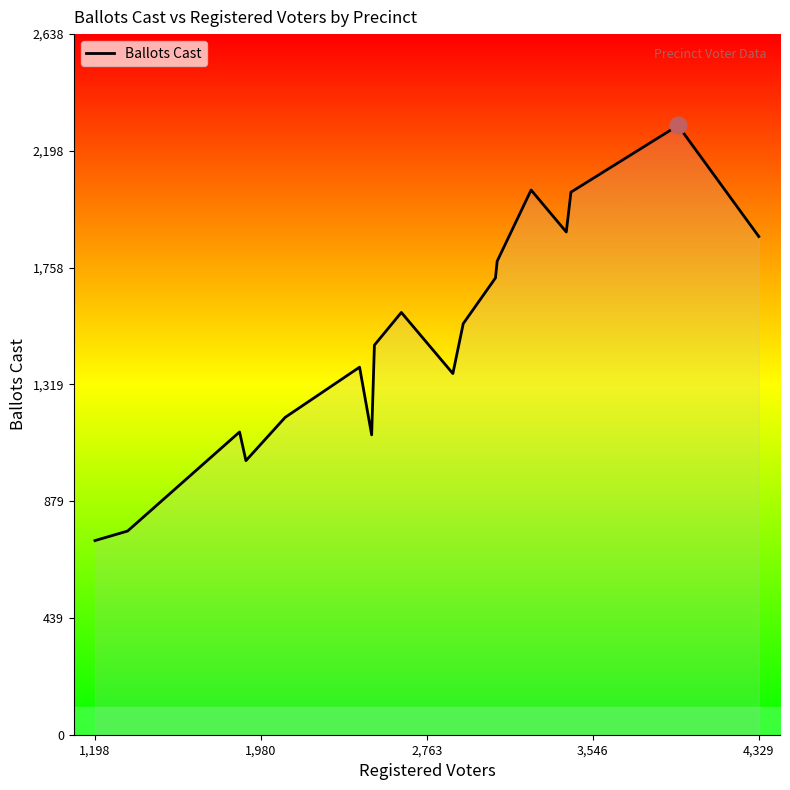

What is the minimum value shown in the chart?

731